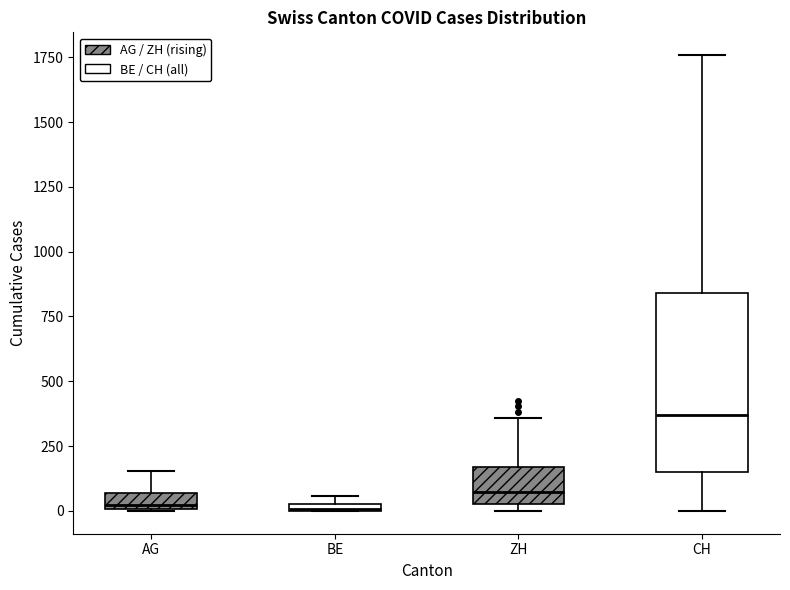

Which box is the tallest, from its lower edge to its upper edge?

CH